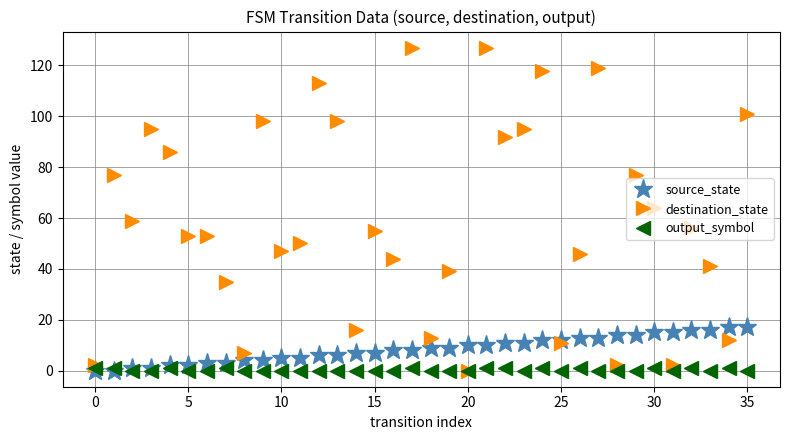

List the series in order of their peak value, highest first.

destination_state, source_state, output_symbol